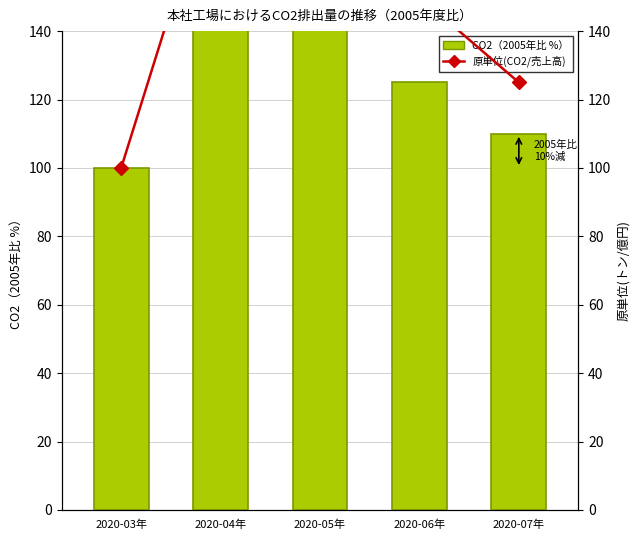

Rank the series by their average value, from highest to lowest.

原単位(CO2/売上高), CO2（2005年比 %）